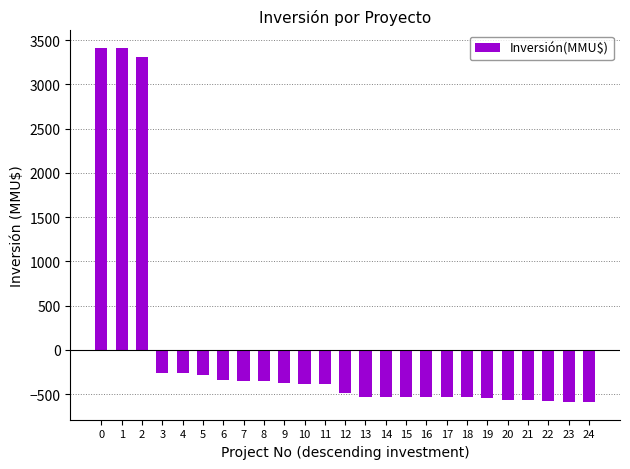

What is the minimum value shown in the chart?

-588.8